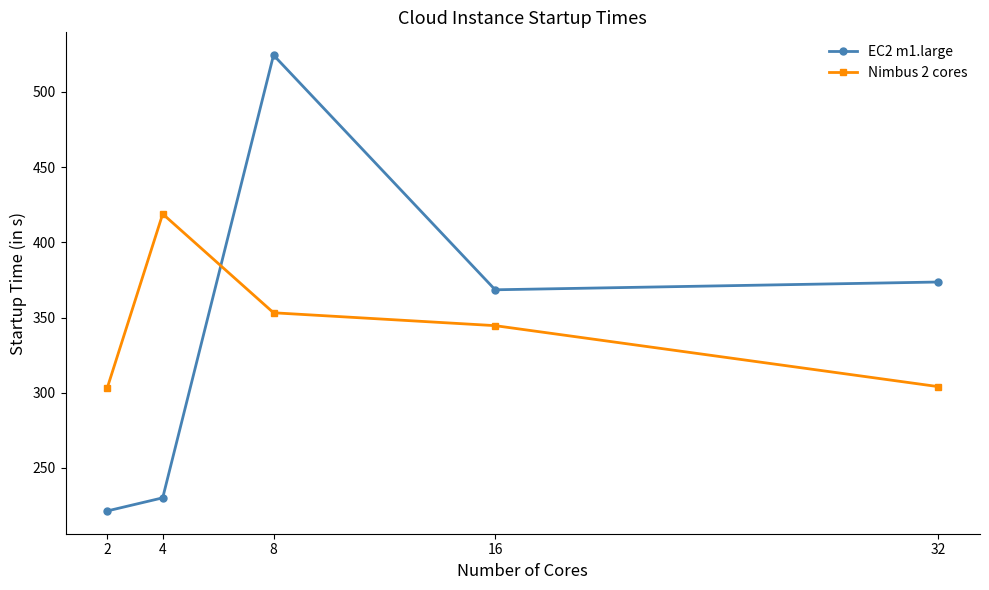

What is the approximate value of Nimbus 2 cores at 2?

303.3